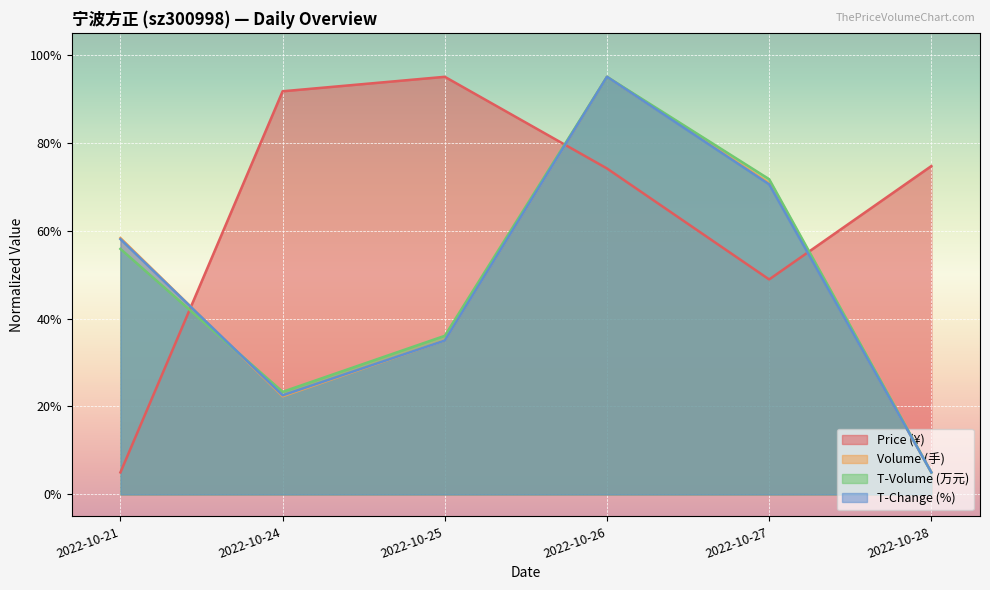

Read the t_change value at 2022-10-25.

35.0